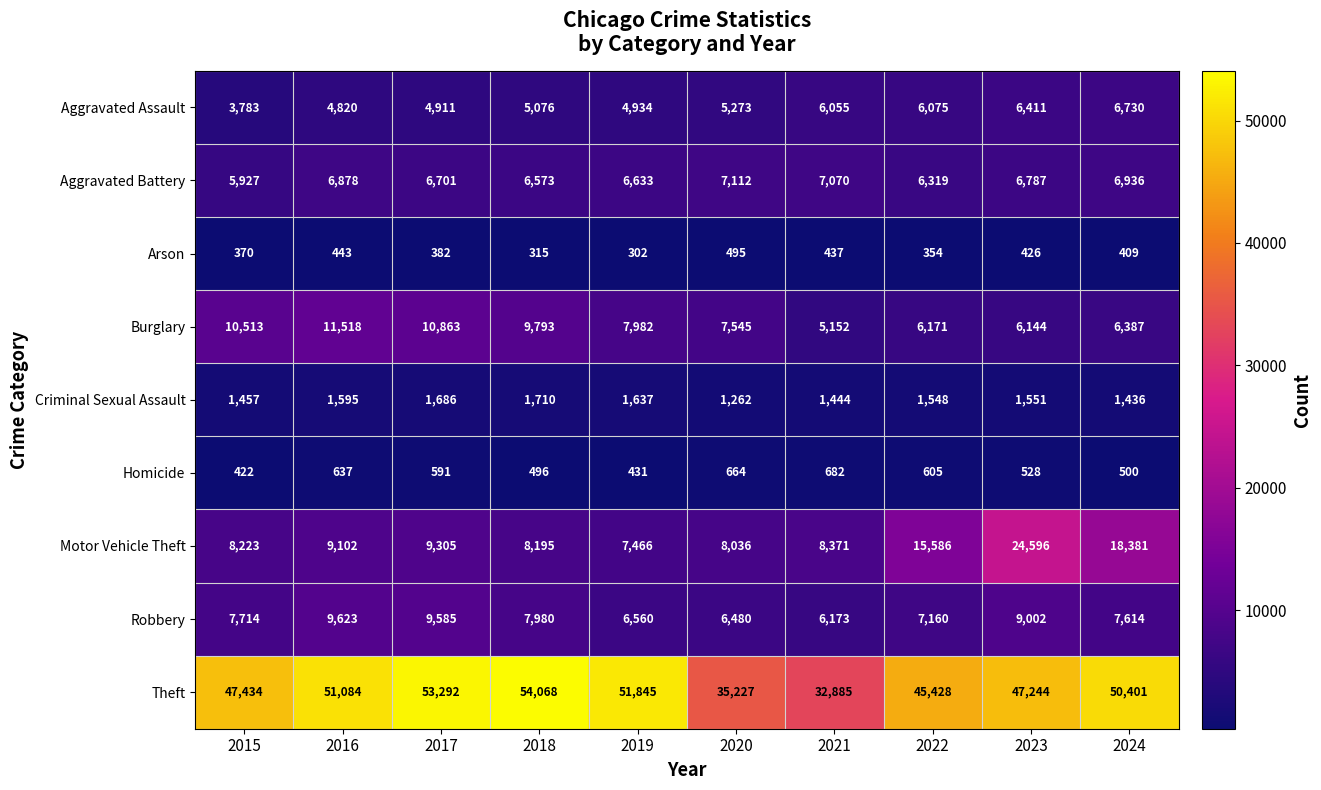

Rank the series at 2017 from lowest to highest value.

Arson, Homicide, Criminal Sexual Assault, Aggravated Assault, Aggravated Battery, Motor Vehicle Theft, Robbery, Burglary, Theft